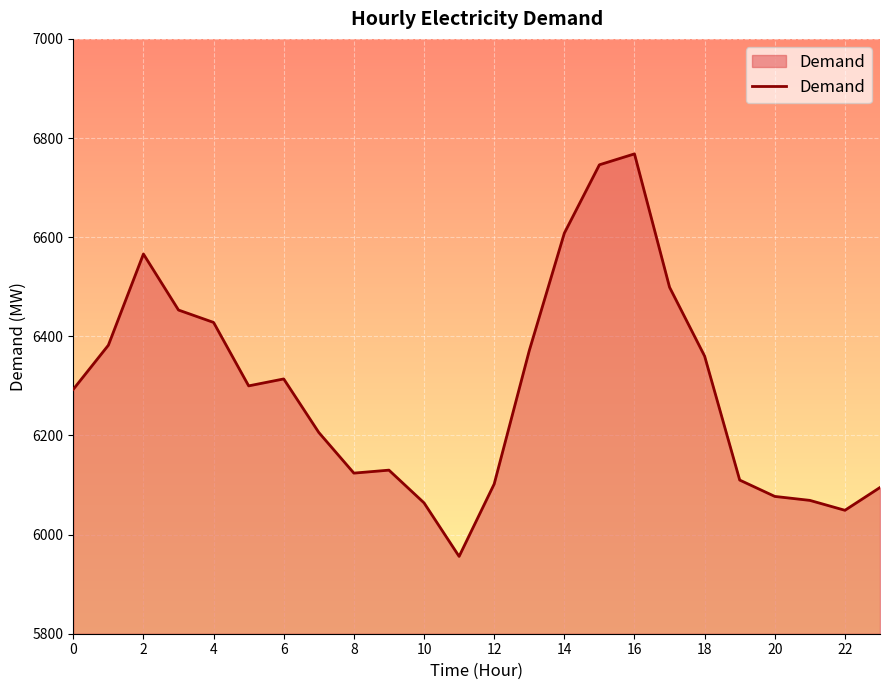

What is the difference between the maximum and minimum values?

812